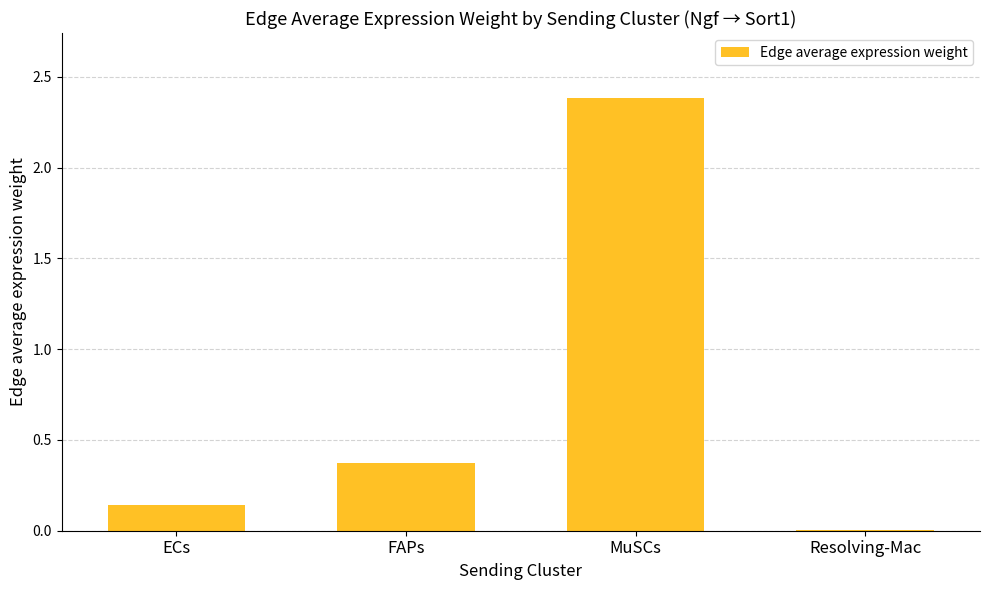

Between ECs and MuSCs, which is larger?

MuSCs